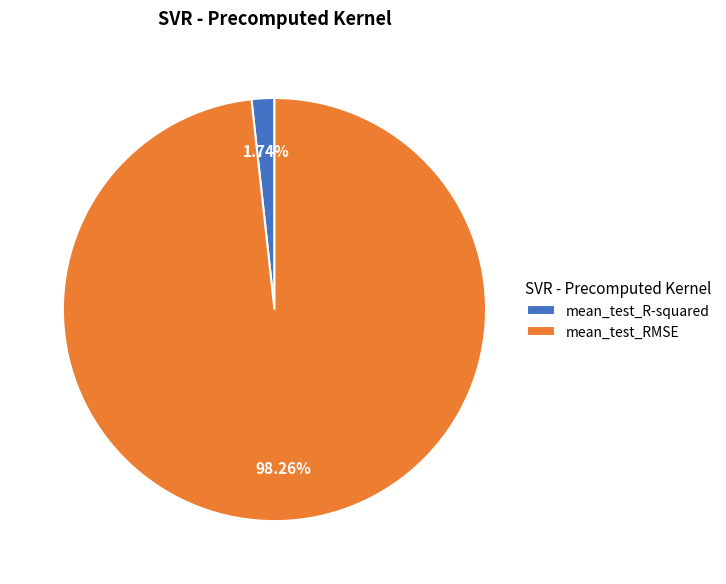

To the nearest percent, what is the average slice percentage?

50%